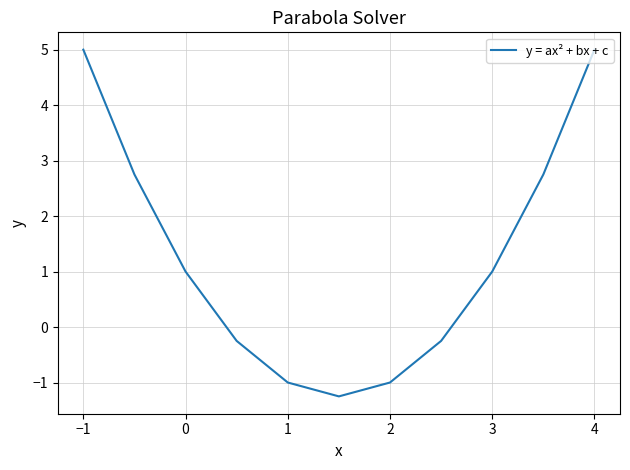

What is the minimum value shown in the chart?

-1.2